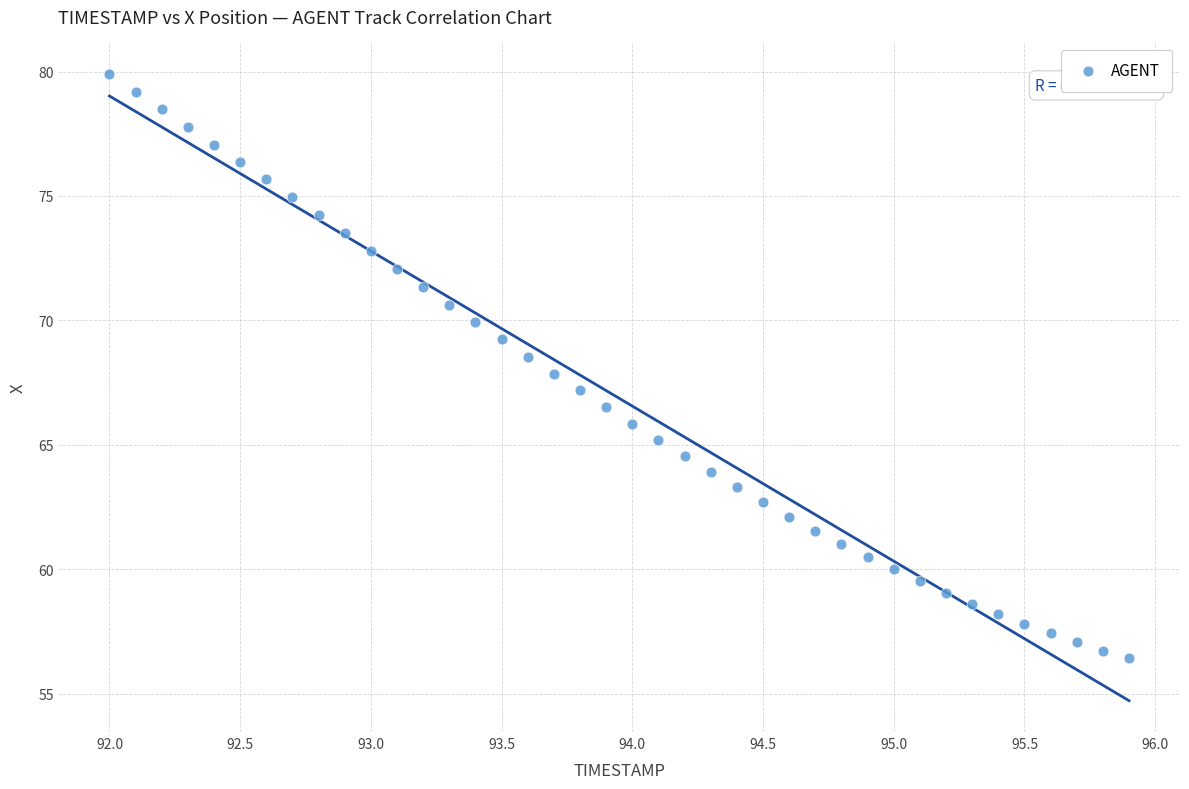

What is the range of X values (max minus min)?

3.9